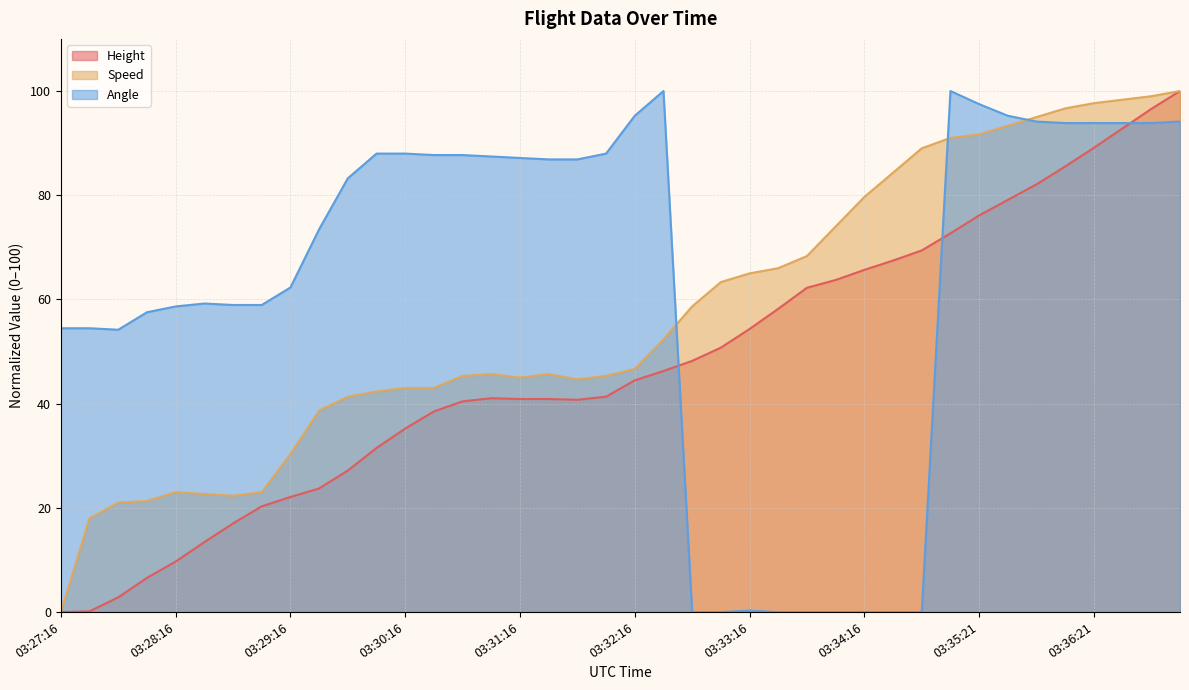

Which category has the lowest value across all series?

03:27:16